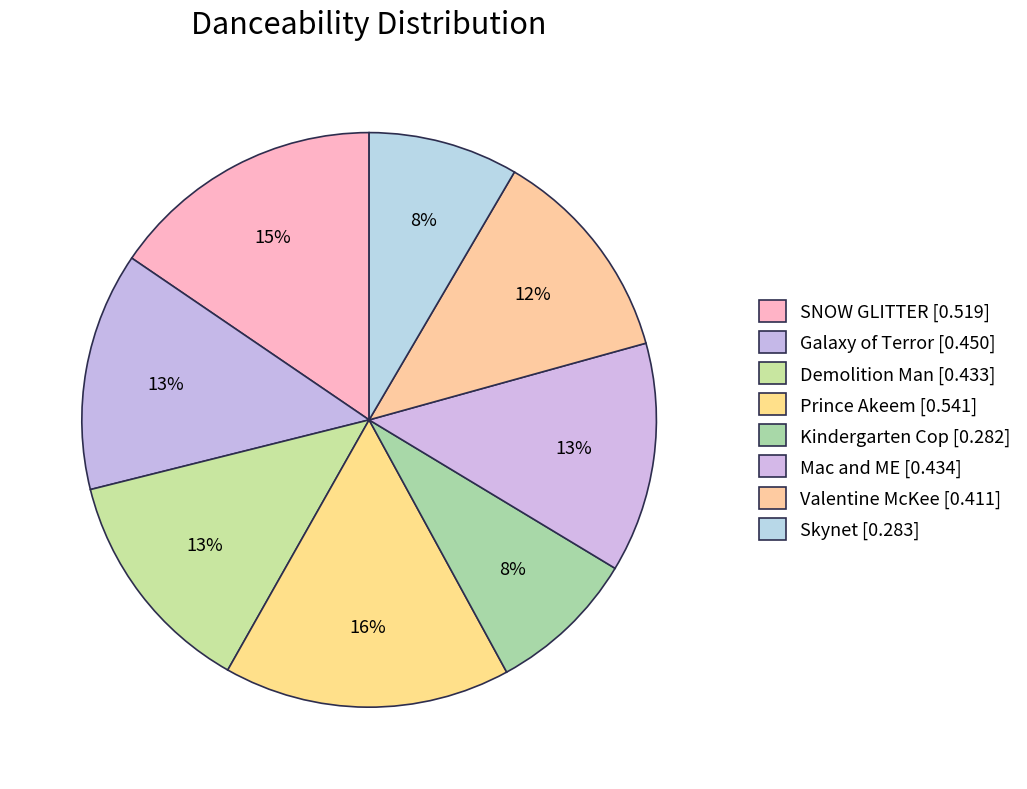

How many slices are in this pie chart?

8